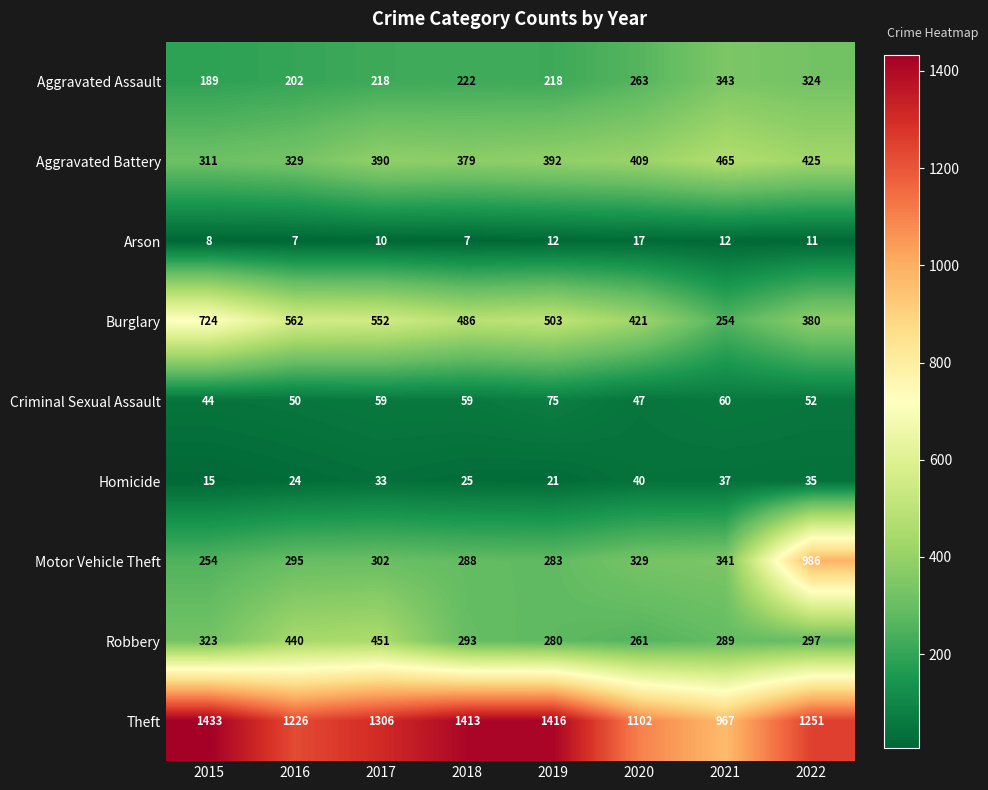

What is the difference between the maximum and second lowest values in the Robbery series?

171